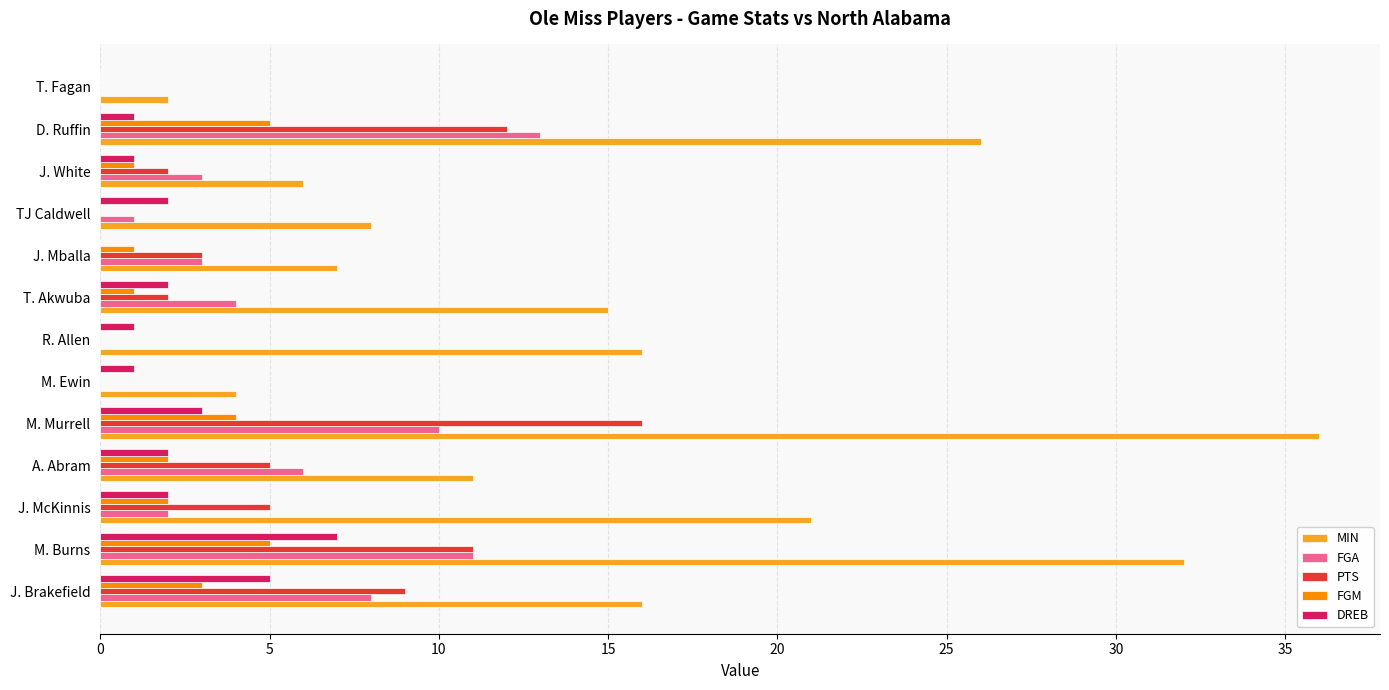

What is the sum of all FGM values?

24